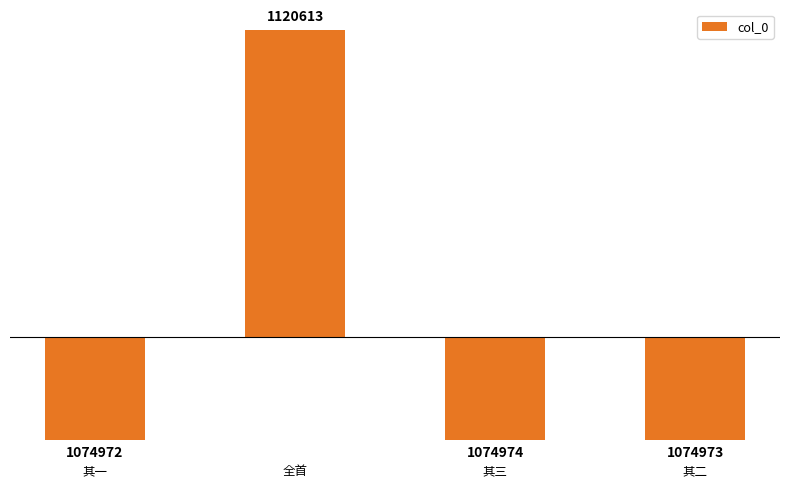

How many bars are there in total?

4